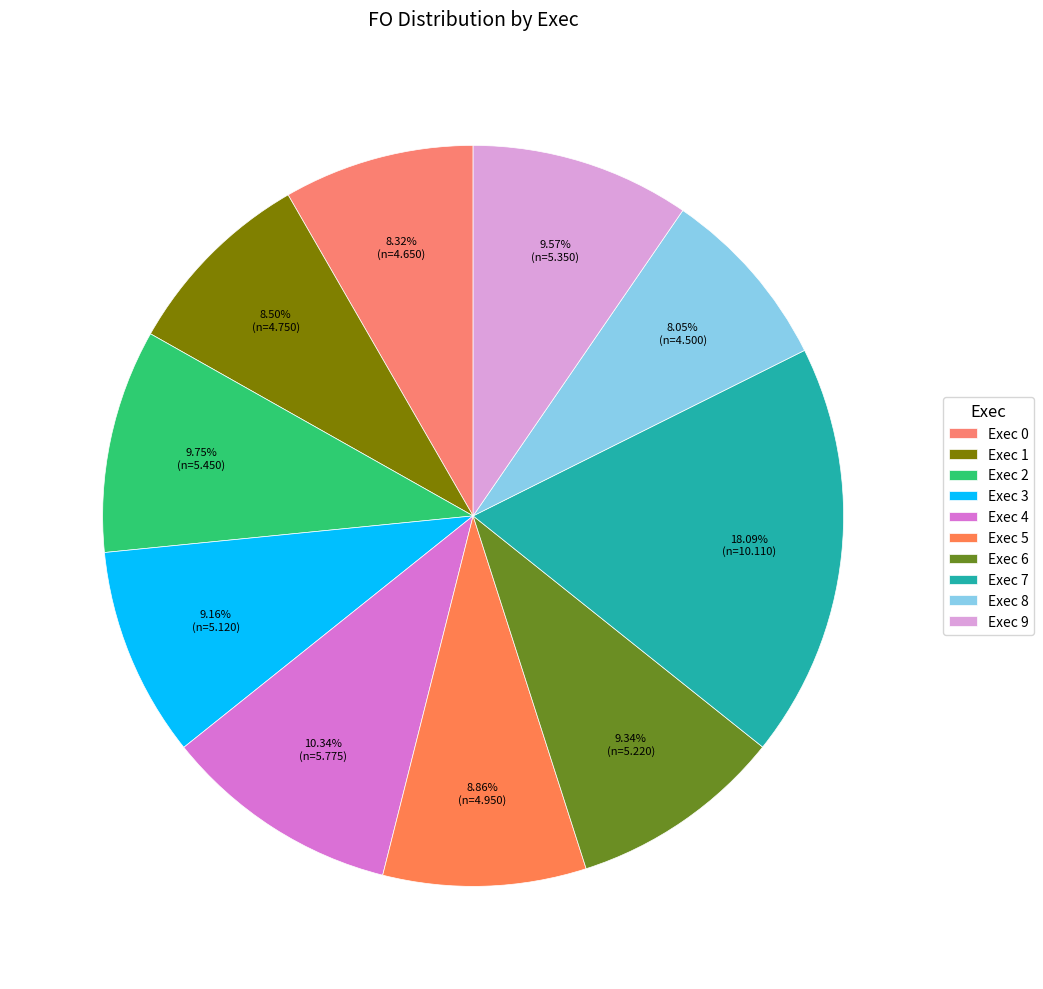

How many slices are in this pie chart?

10